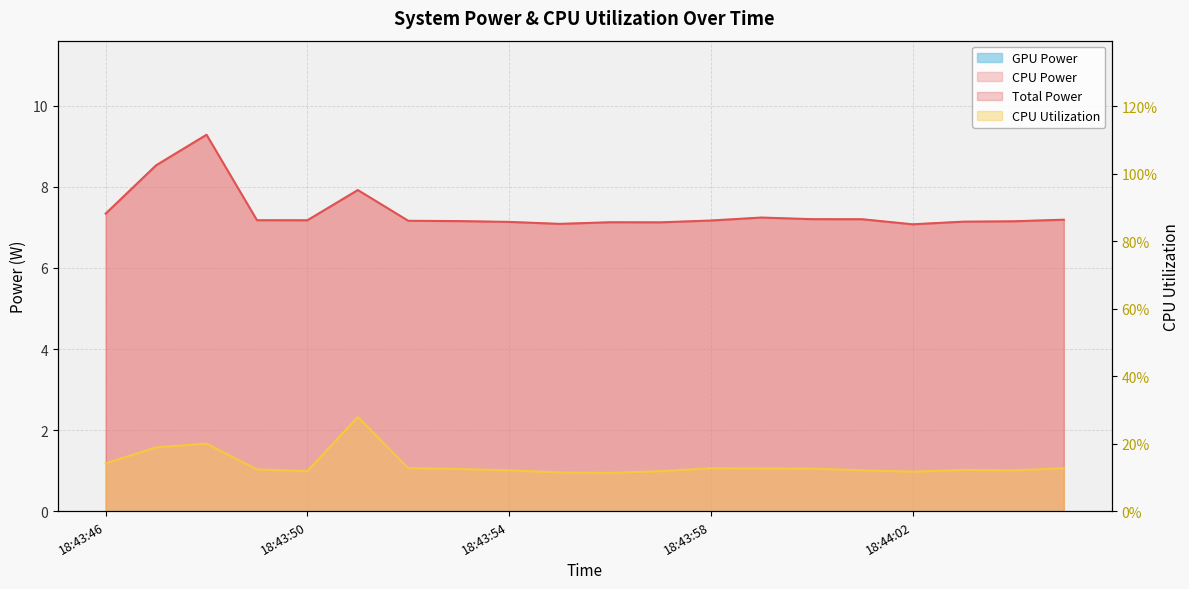

Does the chart have visible grid lines?

Yes